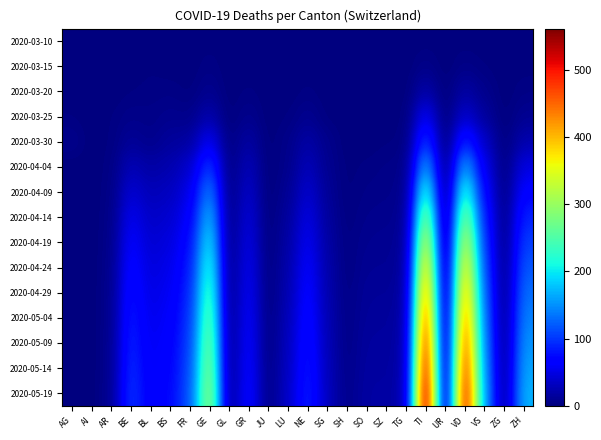

Reading left to right, list all the values displayed in this chart.

2020-03-10: AG=0	AI=0	AR=0	BE=0	BL=1	BS=1	FR=0	GE=1	GL=0	GR=0	JU=0	LU=0	NE=0	SG=0	SH=0	SO=0	SZ=0	TG=0	TI=1	UR=0	VD=1	VS=0	ZG=0	ZH=0
2020-03-15: AG=0	AI=0	AR=0	BE=0	BL=2	BS=0	FR=0	GE=4	GL=0	GR=0	JU=0	LU=0	NE=0	SG=0	SH=0	SO=0	SZ=0	TG=0	TI=6	UR=0	VD=5	VS=2	ZG=0	ZH=1
2020-03-20: AG=1	AI=0	AR=0	BE=2	BL=3	BS=4	FR=1	GE=9	GL=0	GR=3	JU=0	LU=0	NE=3	SG=0	SH=0	SO=0	SZ=0	TG=0	TI=22	UR=0	VD=19	VS=7	ZG=0	ZH=4
2020-03-25: AG=2	AI=0	AR=2	BE=6	BL=5	BS=8	FR=6	GE=24	GL=0	GR=8	JU=0	LU=2	NE=9	SG=1	SH=0	SO=1	SZ=0	TG=1	TI=60	UR=0	VD=40	VS=15	ZG=0	ZH=10
2020-03-30: AG=8	AI=0	AR=2	BE=13	BL=7	BS=15	FR=17	GE=59	GL=2	GR=19	JU=0	LU=6	NE=20	SG=7	SH=0	SO=0	SZ=2	TG=2	TI=105	UR=0	VD=93	VS=35	ZG=1	ZH=24
2020-04-04: AG=0	AI=0	AR=3	BE=28	BL=19	BS=24	FR=37	GE=106	GL=2	GR=30	JU=0	LU=7	NE=30	SG=9	SH=1	SO=3	SZ=5	TG=5	TI=165	UR=1	VD=164	VS=53	ZG=2	ZH=49
2020-04-09: AG=0	AI=0	AR=4	BE=42	BL=28	BS=32	FR=51	GE=145	GL=3	GR=38	JU=0	LU=11	NE=40	SG=12	SH=1	SO=5	SZ=6	TG=7	TI=230	UR=1	VD=229	VS=69	ZG=3	ZH=69
2020-04-14: AG=0	AI=0	AR=5	BE=56	BL=35	BS=40	FR=62	GE=178	GL=4	GR=45	JU=1	LU=15	NE=50	SG=15	SH=2	SO=7	SZ=8	TG=9	TI=295	UR=2	VD=290	VS=84	ZG=4	ZH=89
2020-04-19: AG=0	AI=0	AR=6	BE=65	BL=41	BS=47	FR=73	GE=205	GL=5	GR=51	JU=1	LU=19	NE=58	SG=18	SH=3	SO=9	SZ=10	TG=11	TI=350	UR=2	VD=340	VS=97	ZG=5	ZH=105
2020-04-24: AG=0	AI=0	AR=7	BE=73	BL=46	BS=53	FR=82	GE=228	GL=6	GR=56	JU=2	LU=22	NE=65	SG=21	SH=3	SO=11	SZ=11	TG=13	TI=398	UR=3	VD=381	VS=109	ZG=6	ZH=119
2020-04-29: AG=0	AI=0	AR=8	BE=80	BL=50	BS=58	FR=90	GE=248	GL=6	GR=60	JU=2	LU=25	NE=71	SG=23	SH=4	SO=13	SZ=13	TG=15	TI=440	UR=3	VD=416	VS=120	ZG=7	ZH=132
2020-05-04: AG=0	AI=0	AR=8	BE=86	BL=54	BS=62	FR=97	GE=265	GL=7	GR=64	JU=3	LU=28	NE=76	SG=25	SH=5	SO=14	SZ=15	TG=17	TI=476	UR=4	VD=447	VS=130	ZG=8	ZH=143
2020-05-09: AG=0	AI=0	AR=9	BE=91	BL=57	BS=66	FR=103	GE=280	GL=8	GR=67	JU=3	LU=31	NE=81	SG=27	SH=5	SO=16	SZ=16	TG=19	TI=508	UR=4	VD=474	VS=139	ZG=9	ZH=153
2020-05-14: AG=0	AI=0	AR=9	BE=96	BL=60	BS=69	FR=109	GE=293	GL=8	GR=70	JU=4	LU=33	NE=85	SG=29	SH=6	SO=17	SZ=17	TG=20	TI=536	UR=5	VD=499	VS=147	ZG=10	ZH=162
2020-05-19: AG=0	AI=0	AR=10	BE=100	BL=62	BS=72	FR=114	GE=305	GL=9	GR=73	JU=4	LU=36	NE=89	SG=30	SH=7	SO=18	SZ=18	TG=22	TI=561	UR=5	VD=521	VS=154	ZG=11	ZH=170